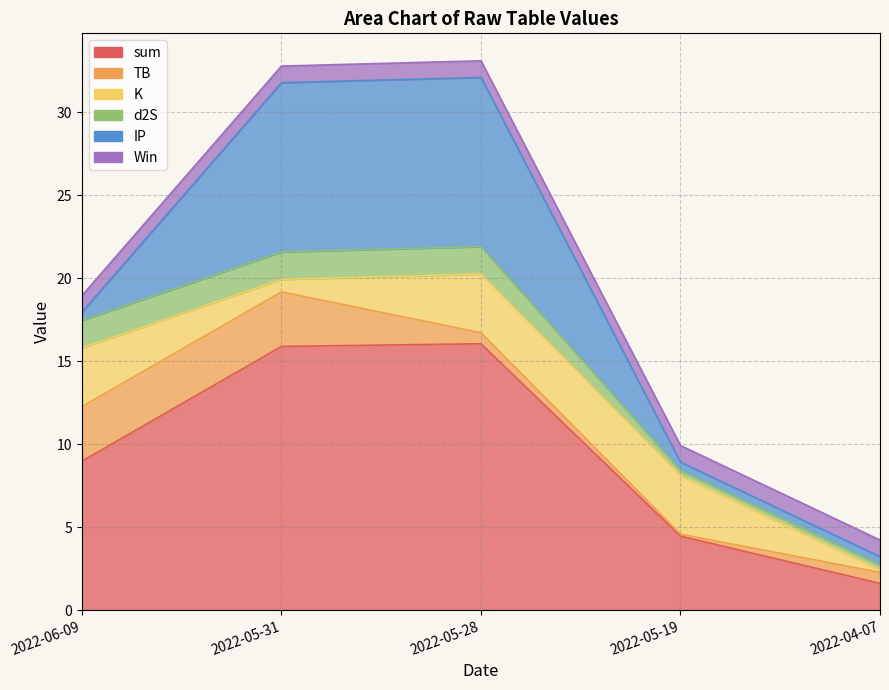

Which series has the widest spread of values?

sum